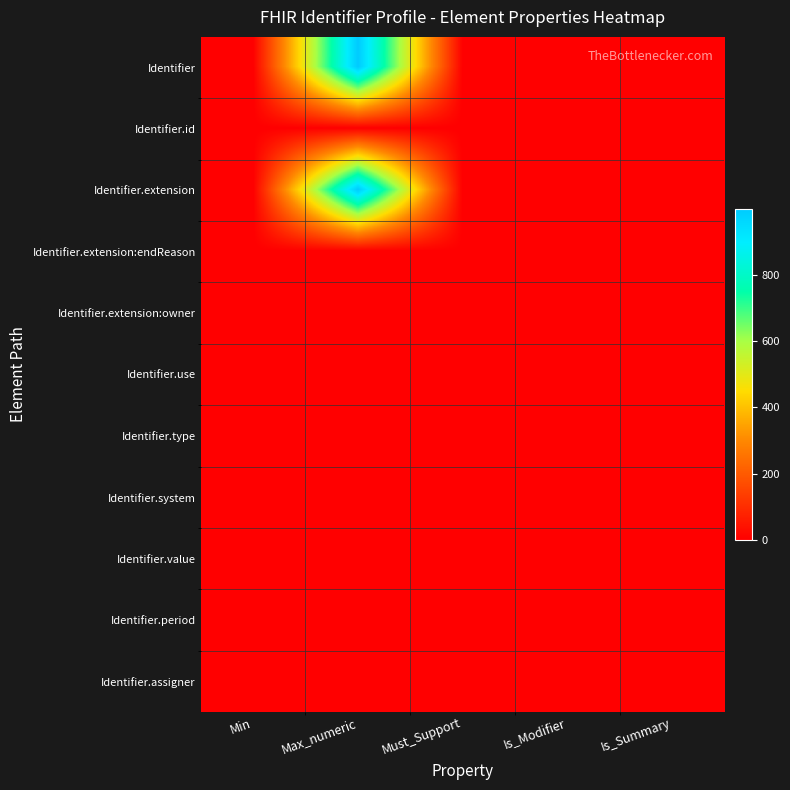

Count the number of categories in the chart.

5